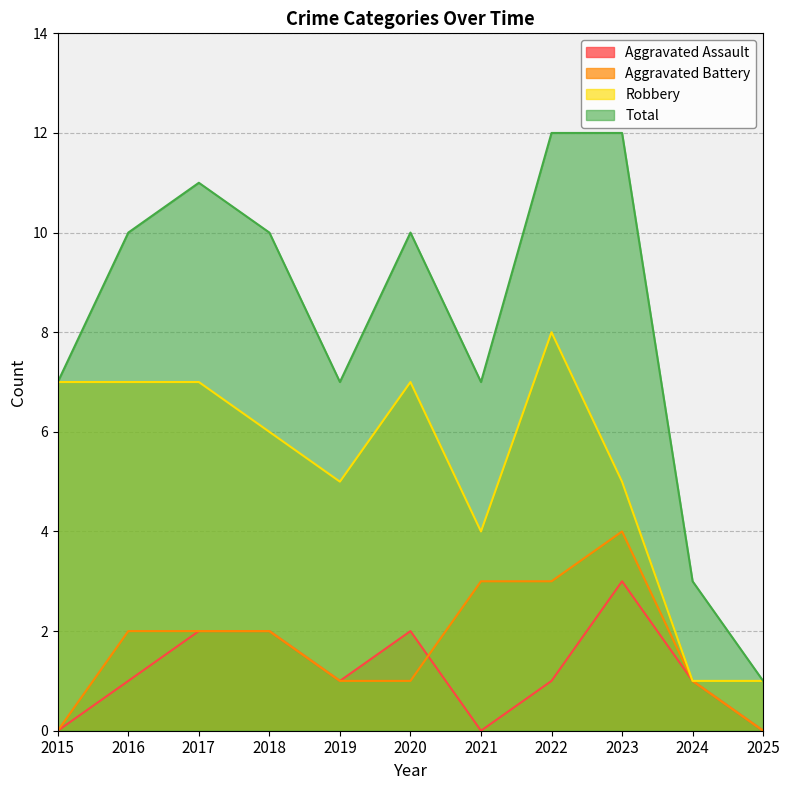

How many data points in Robbery are above 6?

5